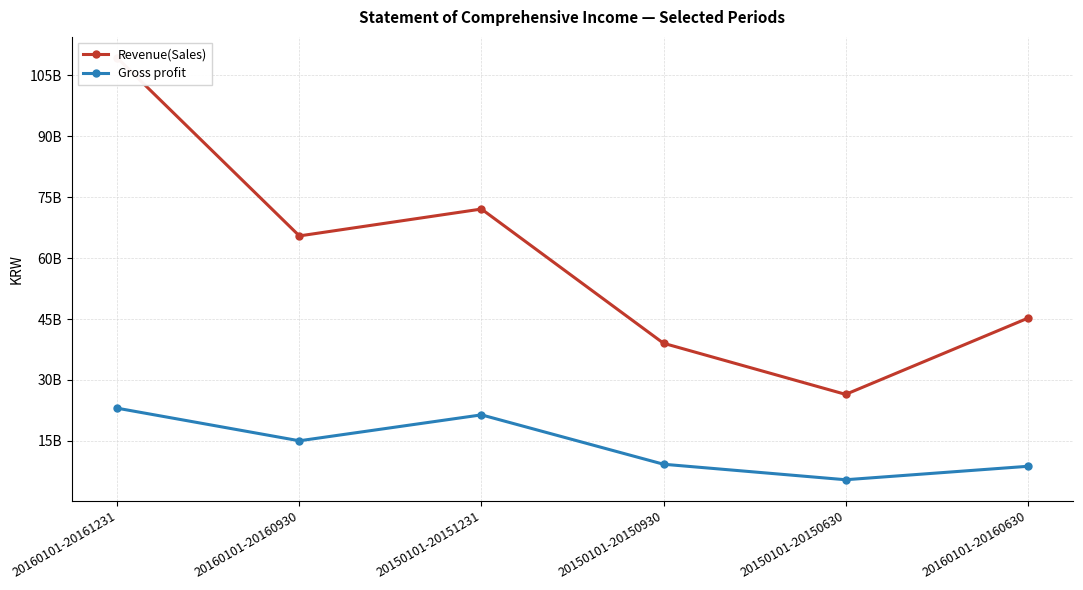

Reading left to right, extract all data points from this chart.

Revenue(Sales): 109262777199	65459777271	72075046030	39029103751	26447772218	45192420038
Gross profit: 23044731303	15025051055	21406262875	9251301107	5434115522	8742348527